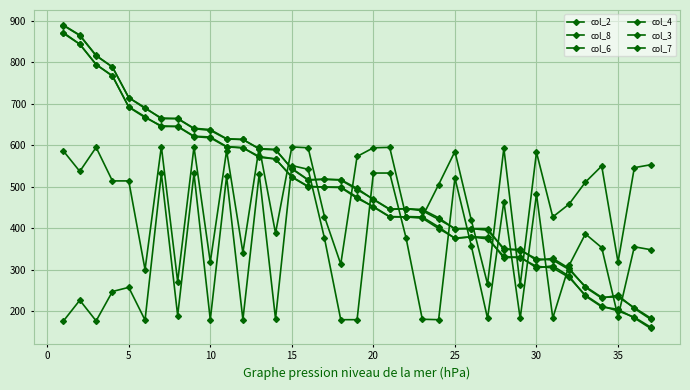

True or false: col_6 has more than 2 interior local peaks.

True